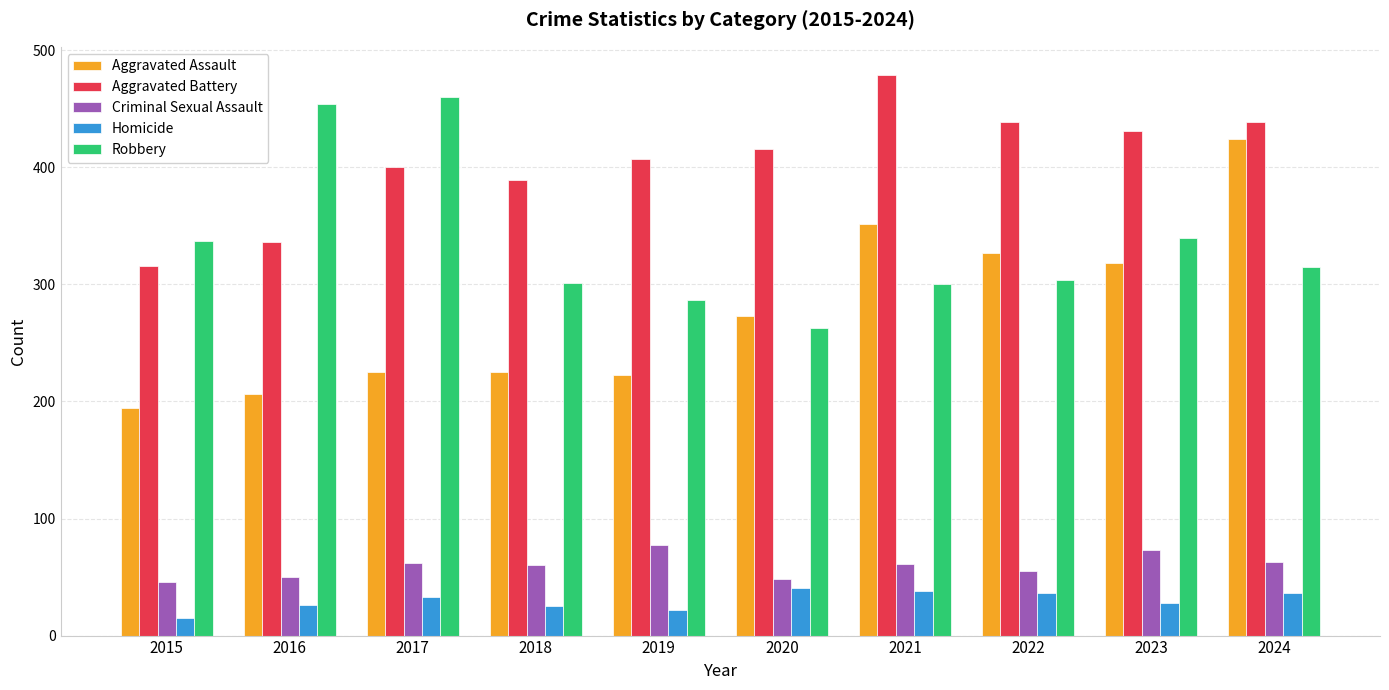

What is the value of the Aggravated Battery bar at the 5th from the left?

407